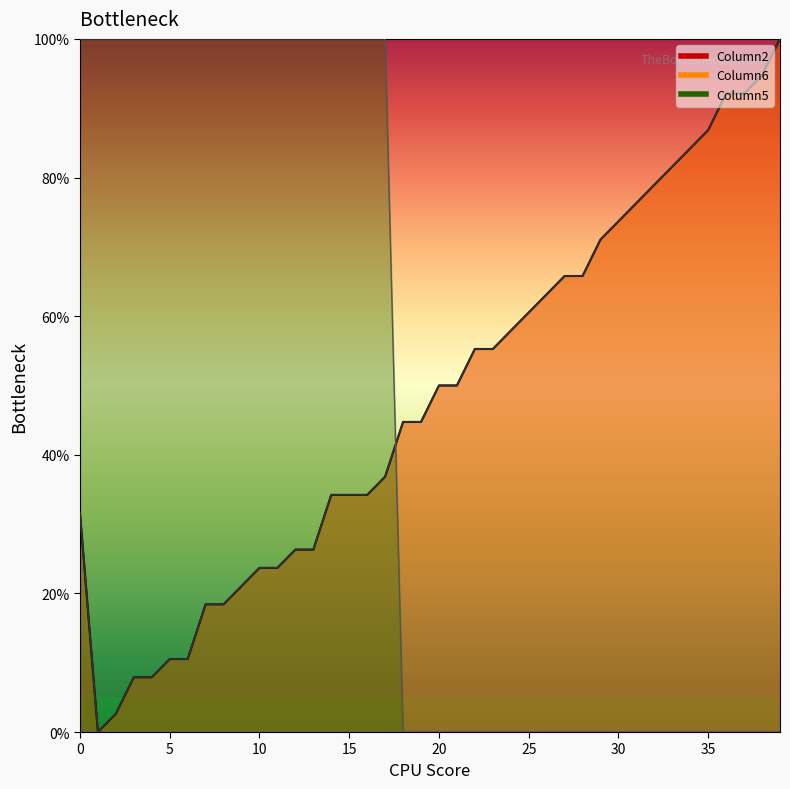

What is the maximum value shown in the chart?

1.0